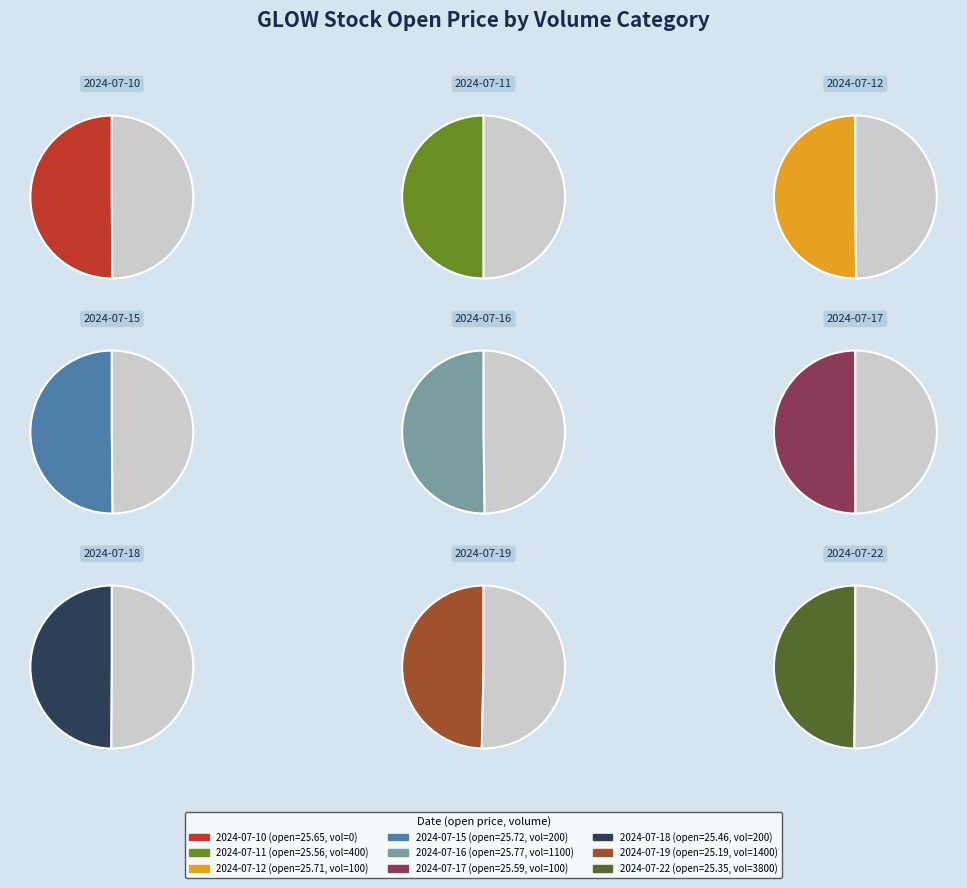

How many slices are in this pie chart?

9